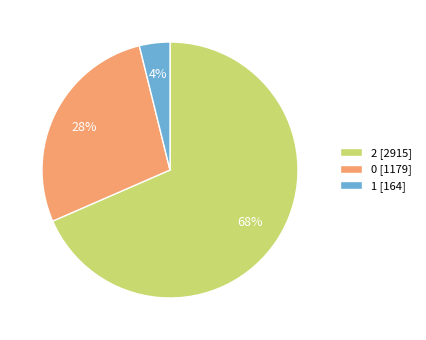

What is the ratio of the value at 1 to the value at 2?

0.1